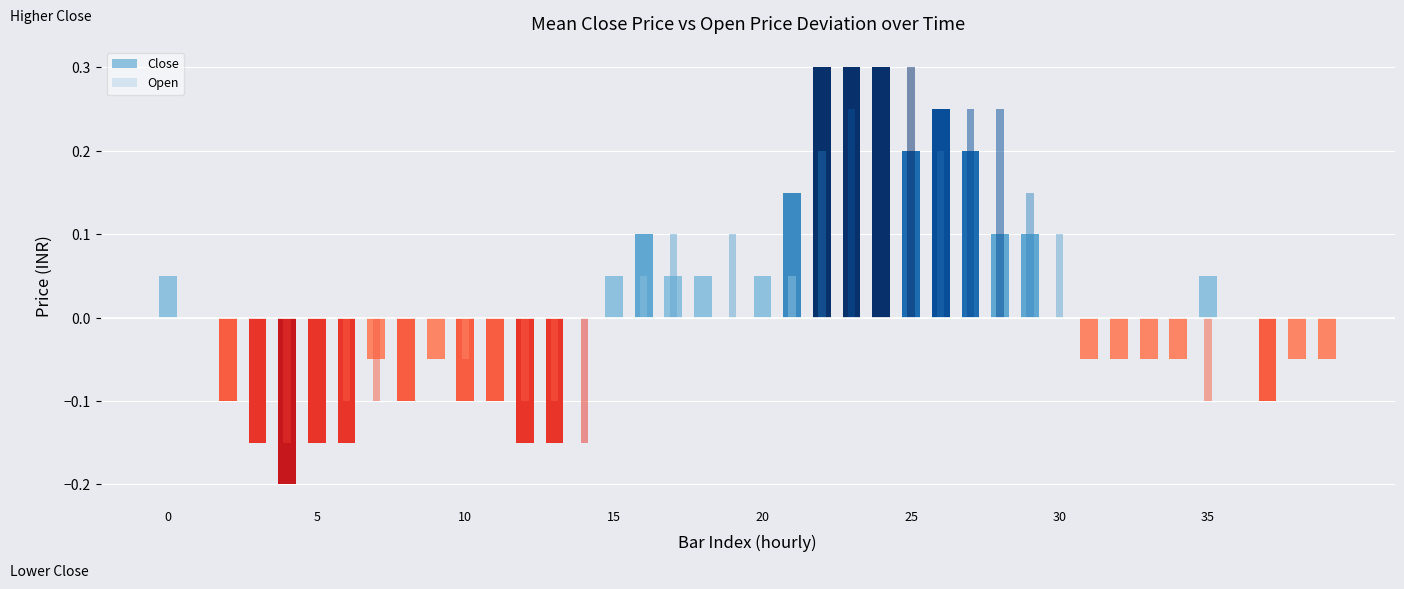

Reading left to right, what are all the values shown in this chart?

Close: 0.0	0.0	-0.1	-0.2	-0.2	-0.2	-0.2	-0.1	-0.1	-0.1	-0.1	-0.1	-0.2	-0.2	0.0	0.0	0.1	0.0	0.0	0.0	0.0	0.1	0.3	0.3	0.3	0.2	0.2	0.2	0.1	0.1	0.0	-0.1	-0.1	-0.1	-0.1	0.0	0.0	-0.1	-0.1	-0.1
Open: 0.0	0.0	0.0	-0.2	-0.2	-0.2	-0.1	-0.1	-0.1	-0.1	-0.1	-0.1	-0.1	-0.1	-0.2	0.0	0.0	0.1	0.0	0.1	0.0	0.0	0.2	0.2	0.3	0.3	0.2	0.2	0.2	0.1	0.1	0.0	-0.1	-0.1	0.0	-0.1	0.0	0.0	-0.1	-0.1